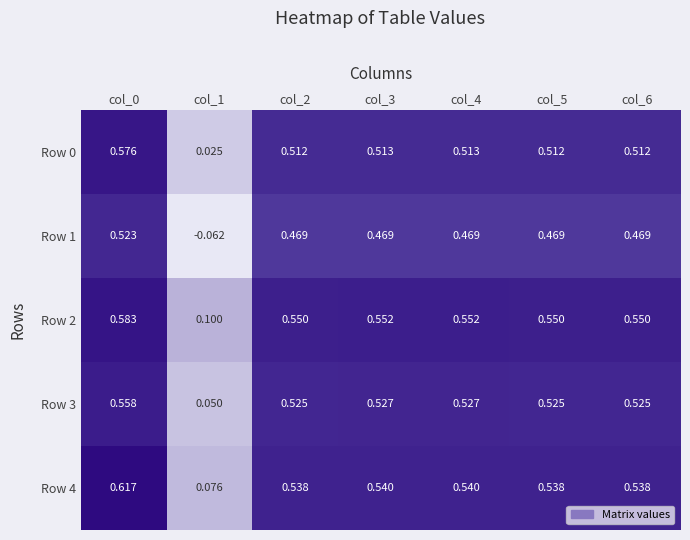

Is the value of Row 0 at col_2 greater than the value of Row 3 at col_3?

No